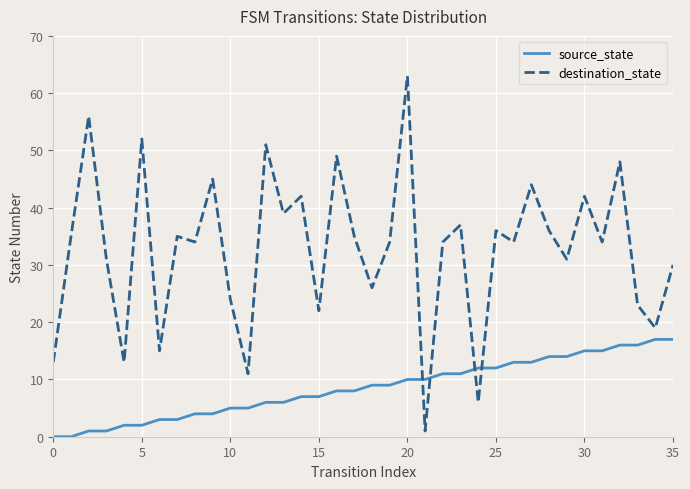

Which series has the largest total across all categories?

destination_state